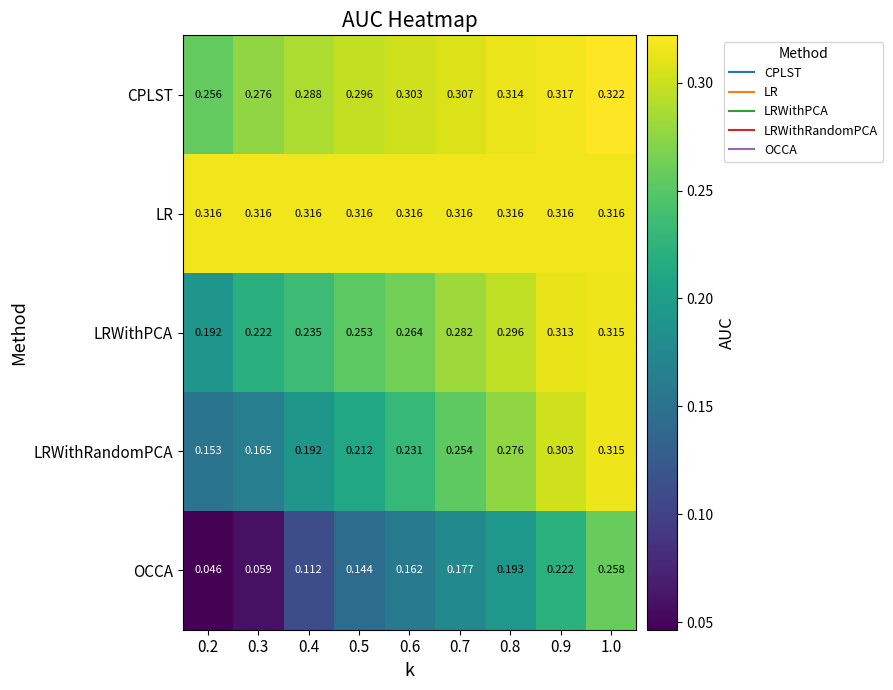

Rank the series at 0.8 from lowest to highest value.

OCCA, LRWithRandomPCA, LRWithPCA, CPLST, LR